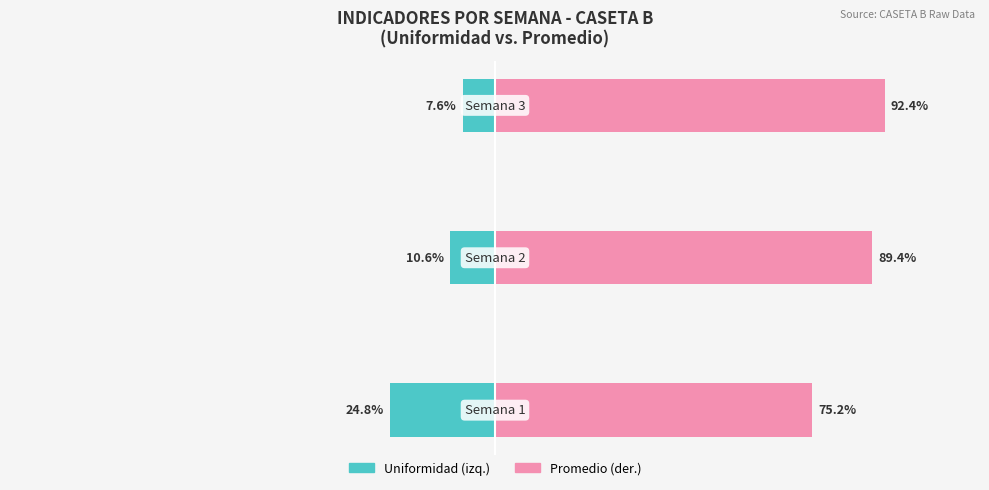

Rank the series at 1 from lowest to highest value.

Uniformidad (izq.), Promedio (der.)